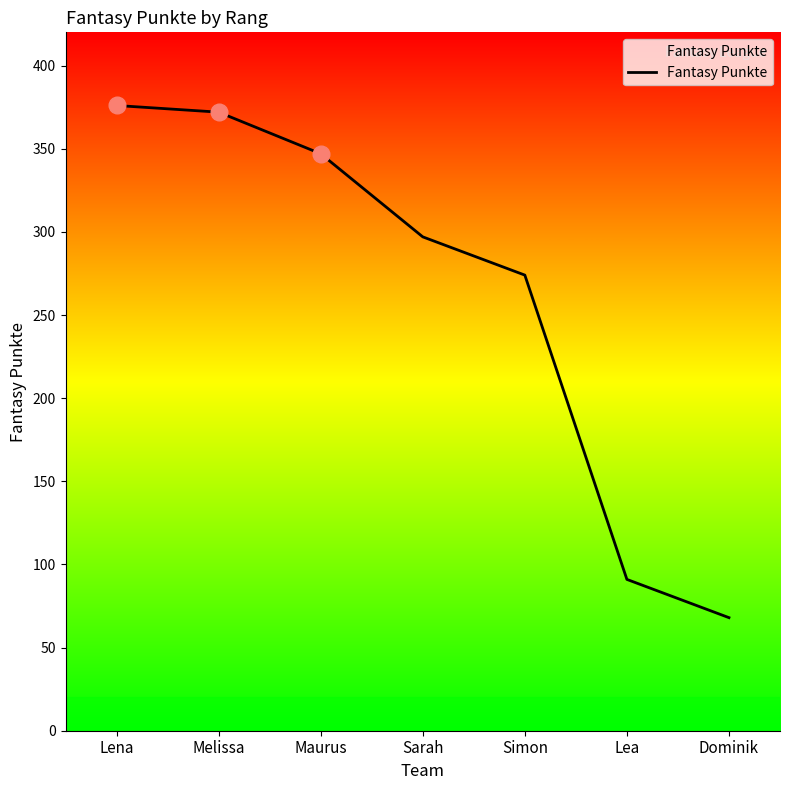

At which label does the data first exceed 297?

Lena